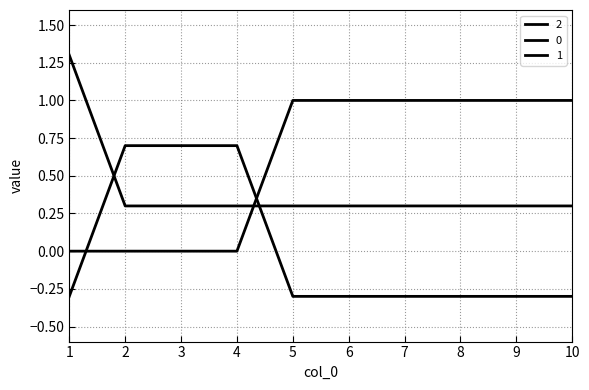

How many lines are shown in the chart?

3